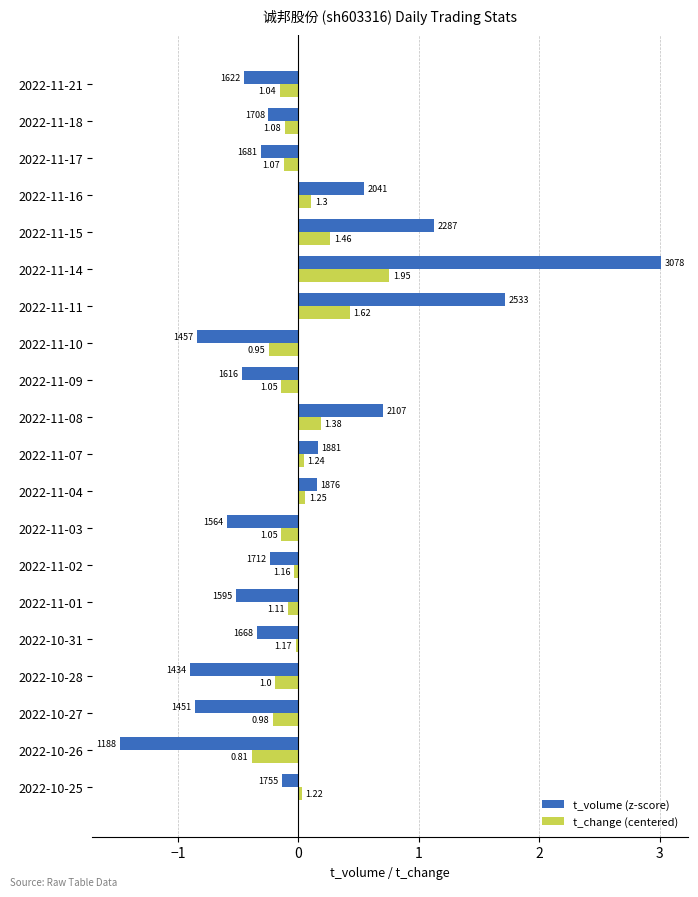

What is the label of the 6th bar from the right?

2022-11-14